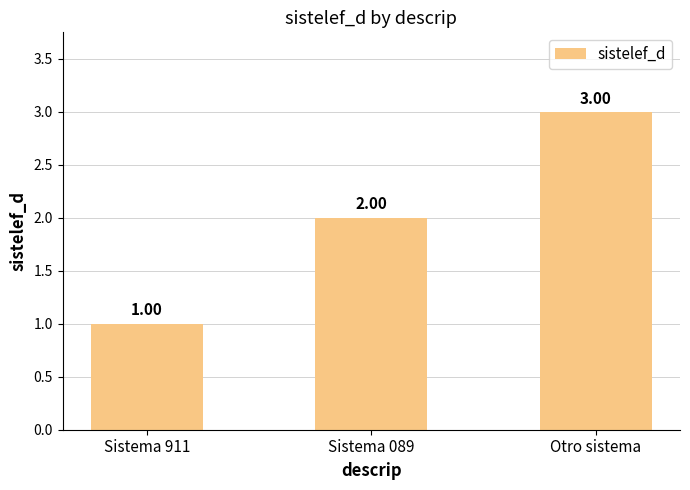

True or false: the data shows 0 at Sistema 911.

False